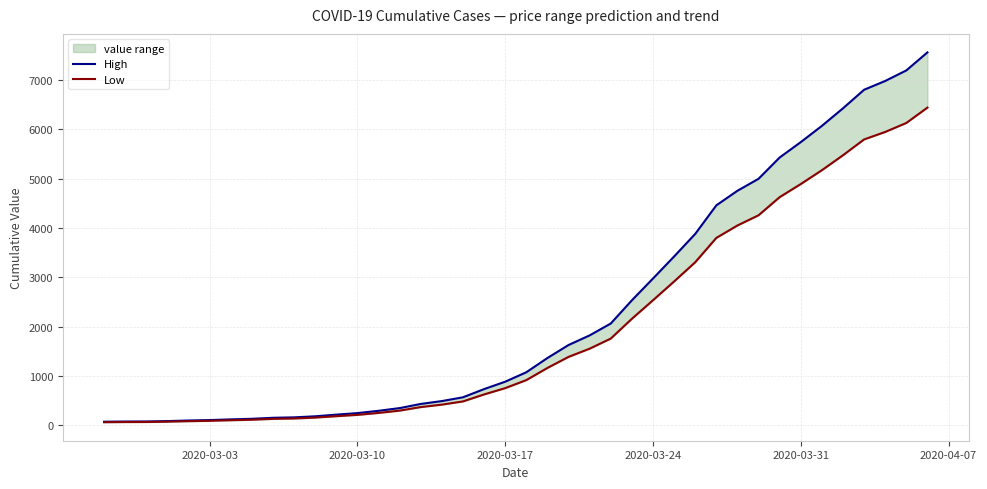

Does the chart have visible grid lines?

Yes